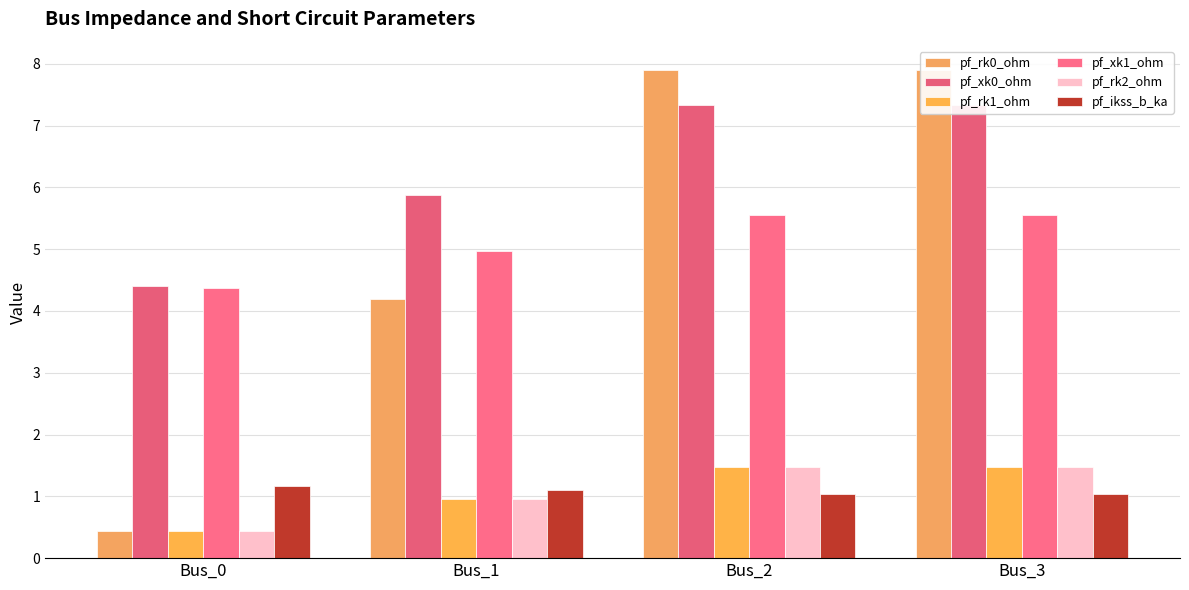

How many distinct data groups are displayed?

6